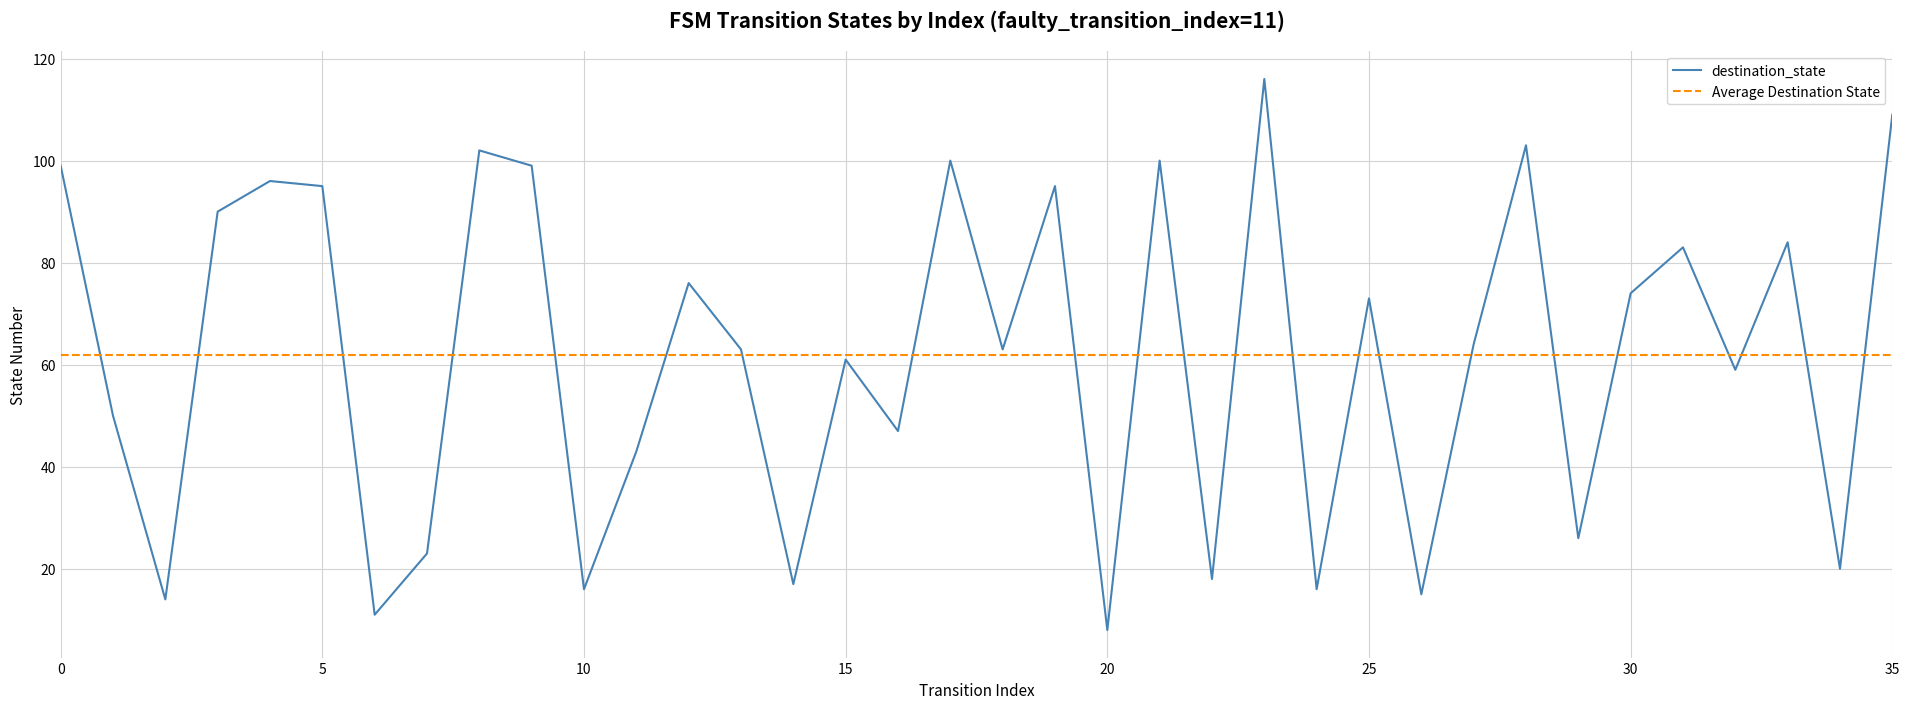

What is the average value?

62